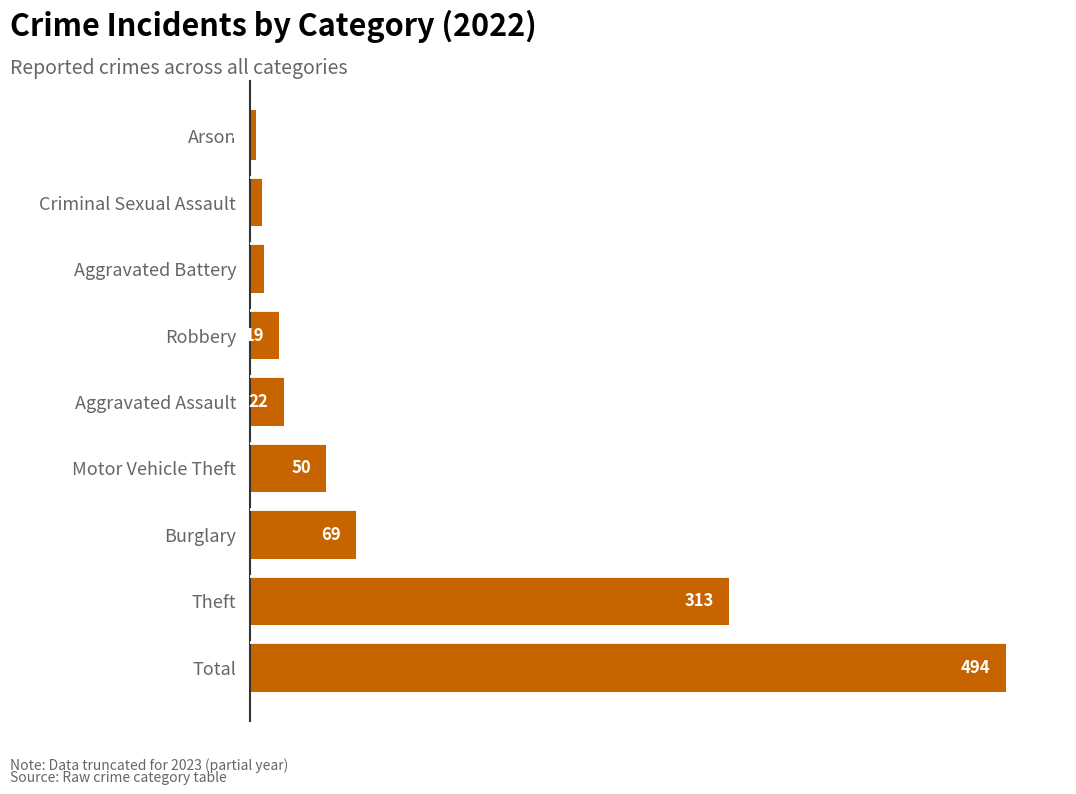

What is the minimum value shown in the chart?

4